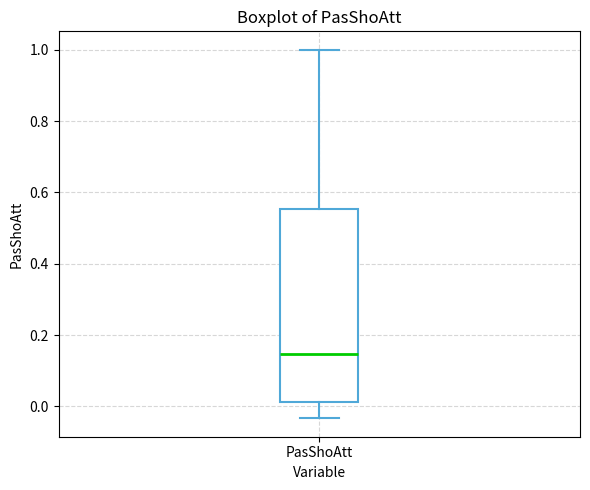

Read this box plot against the y-axis: the position of the median line, the range covered by the box, and the ends of both whiskers. The values are not printed on the chart, so give them approximately, as read against the axis.

median 0.14, box 0.02 to 0.56, whiskers -0.04 to 1.00